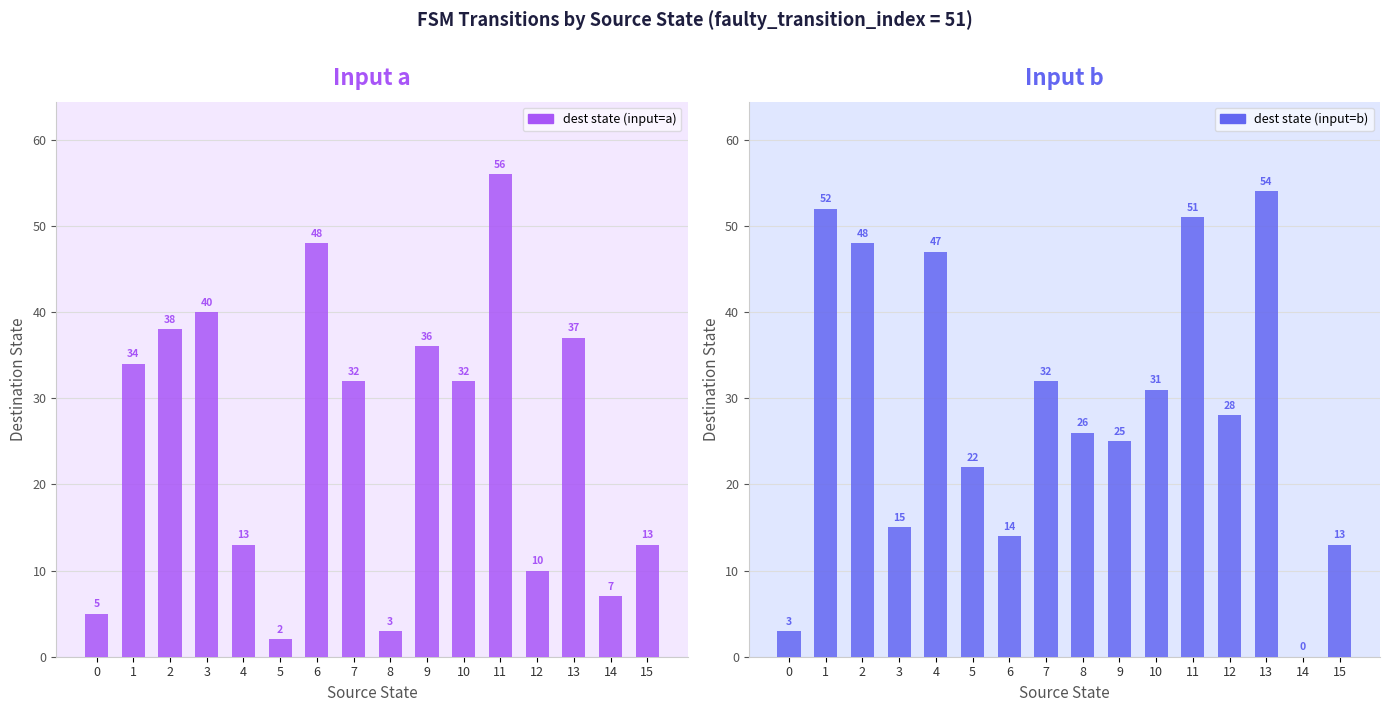

How many bars are there in each group?

2